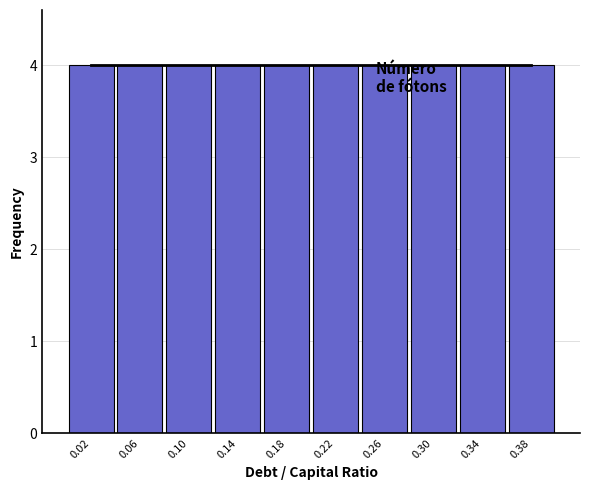

What is the height of the bar covering 0.16 to 0.20 on the x-axis? The values are not printed on the chart, so give them approximately, as read against the axis.

4